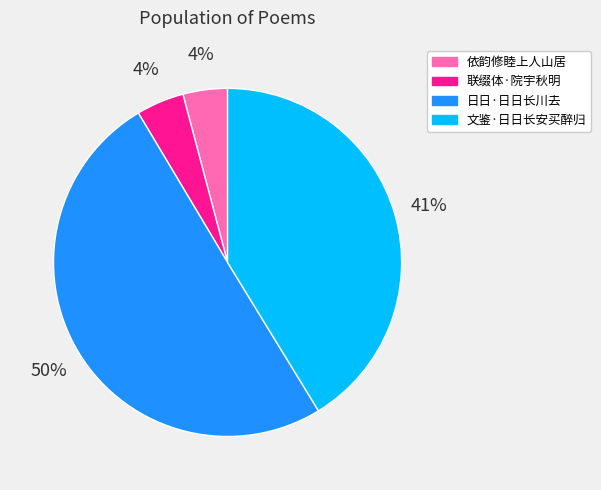

How many segments does this pie chart have?

4